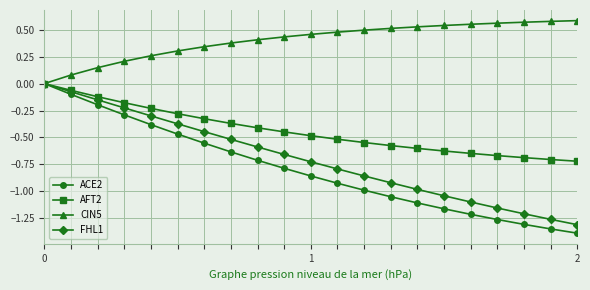

Which series has the widest spread of values?

ACE2